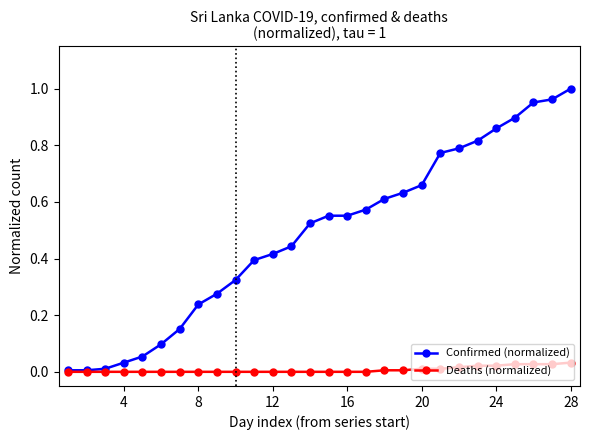

List the series in order of their peak value, highest first.

Confirmed (normalized), Deaths (normalized)